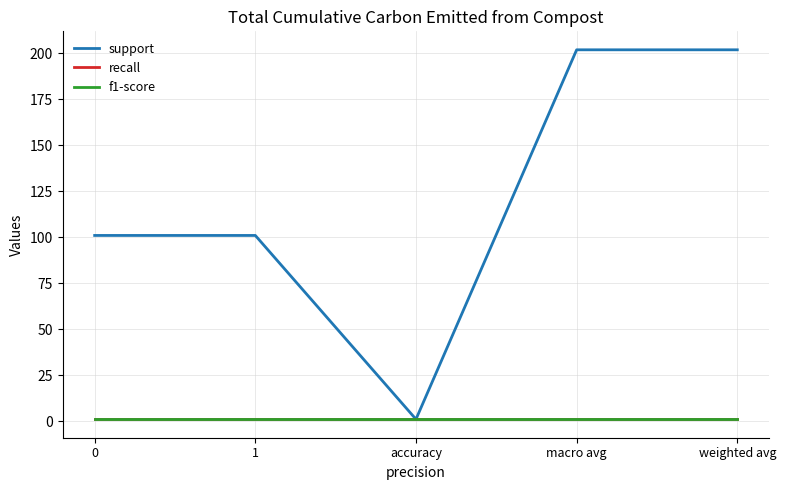

Is this an area chart (filled region under the line)?

No